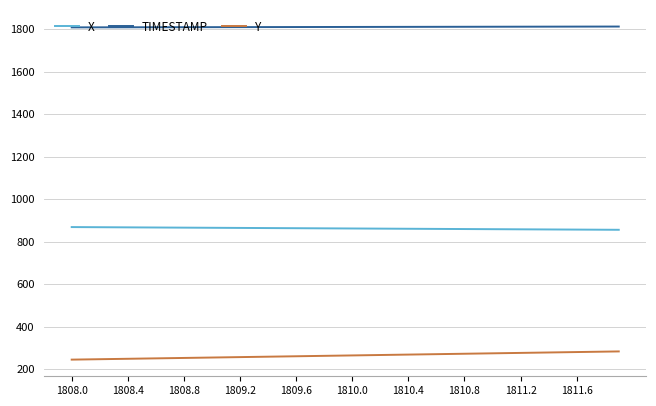

True or false: X and Y cross at least once.

False